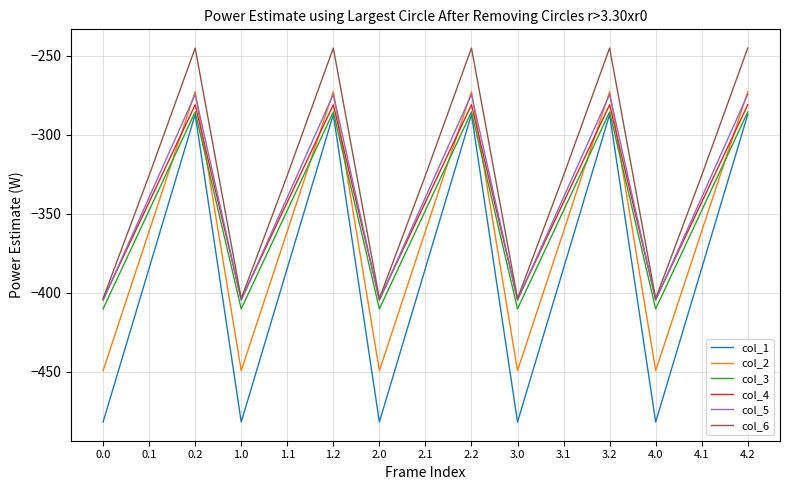

Which series has the largest range (max minus min)?

col_1